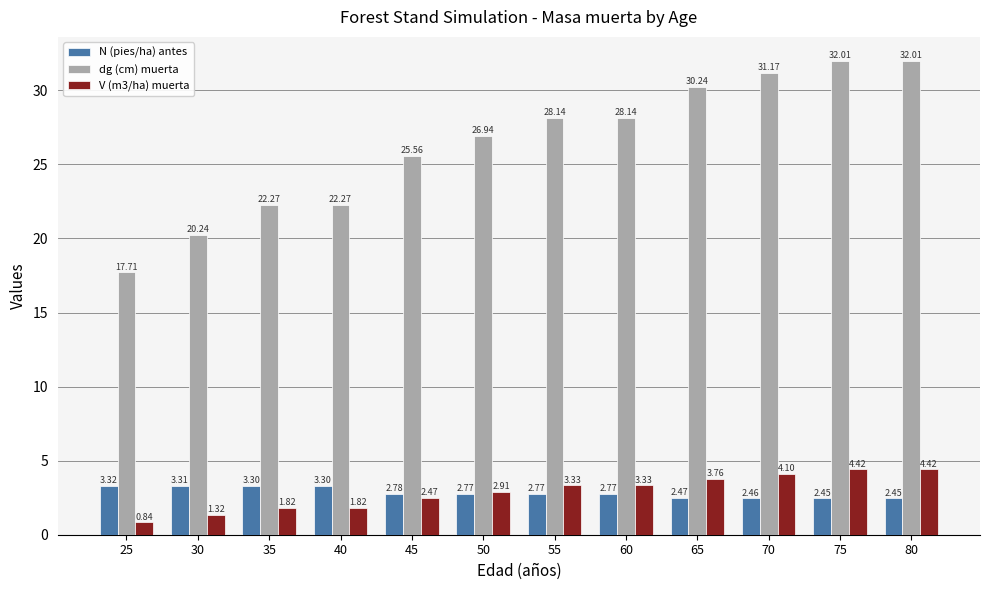

Is the value of N (pies/ha) antes at 70 greater than the value of V (m3/ha) muerta at 75?

No